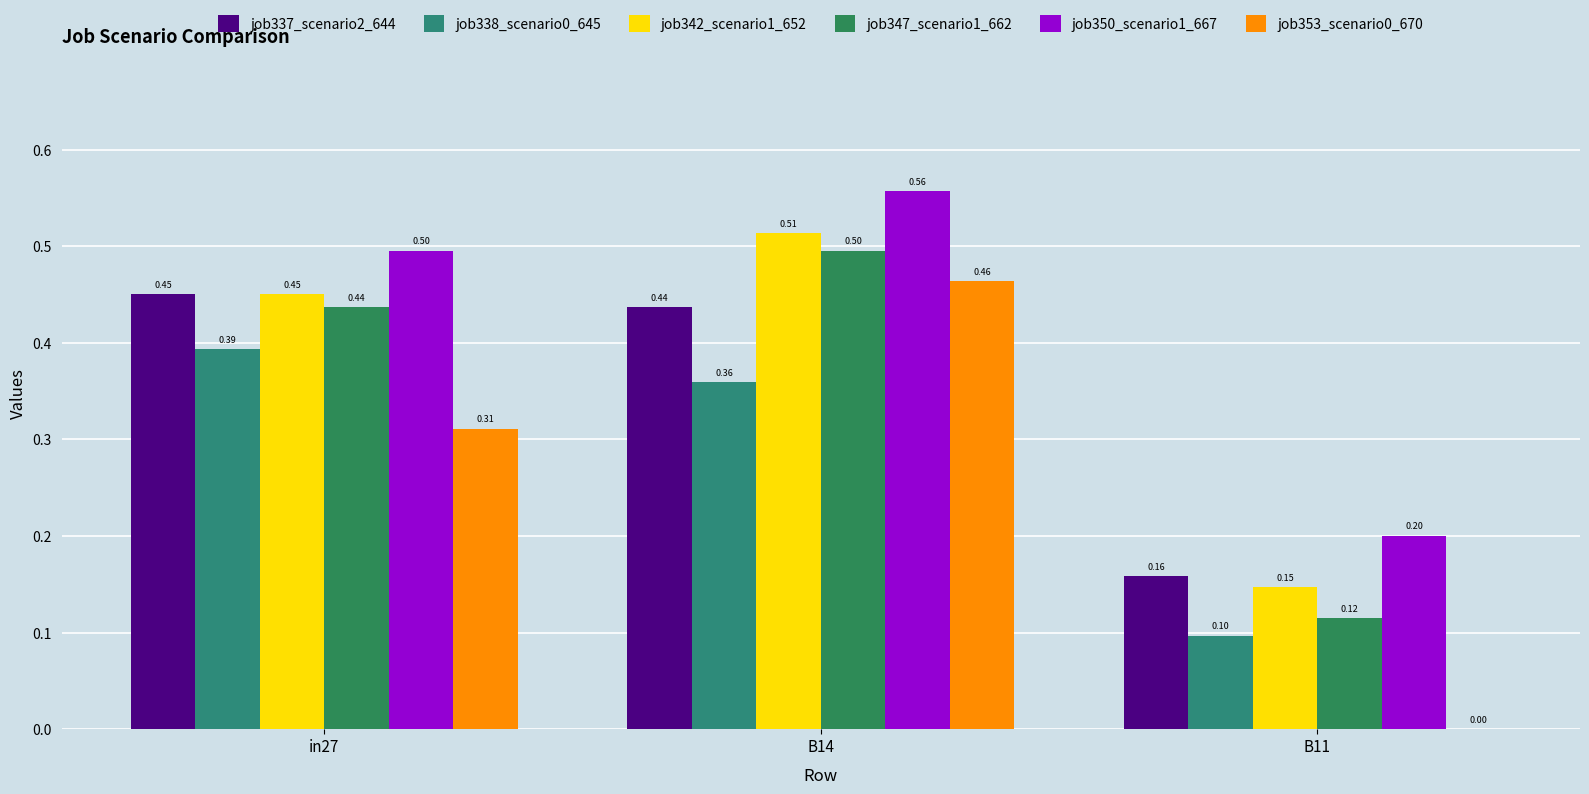

Is it true that job338_scenario0_645 equals 0.0 at B11?

False